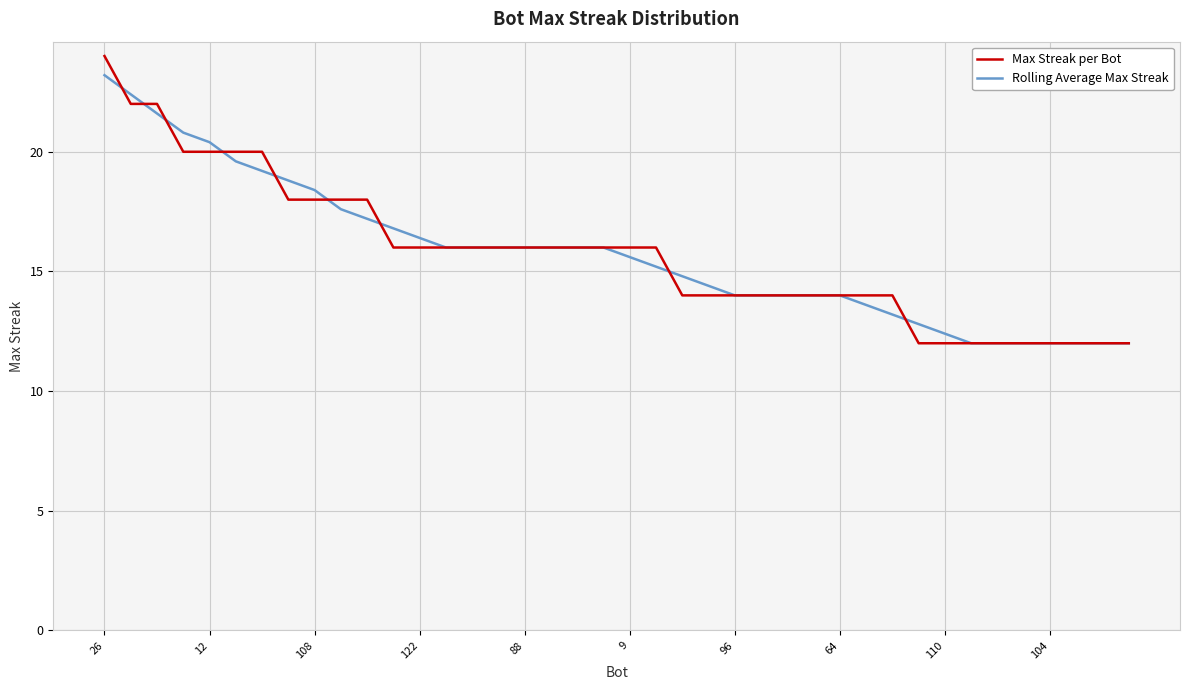

What is the greatest value displayed?

24.0